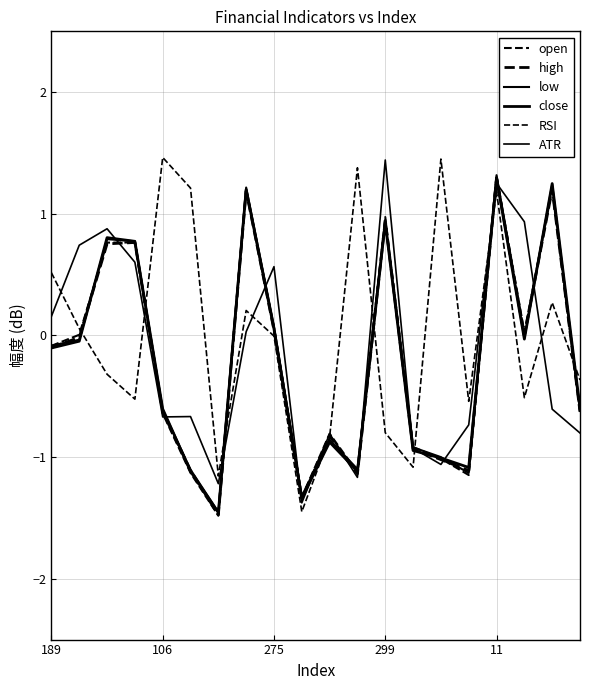

Does the chart display data point markers on the line(s)?

No